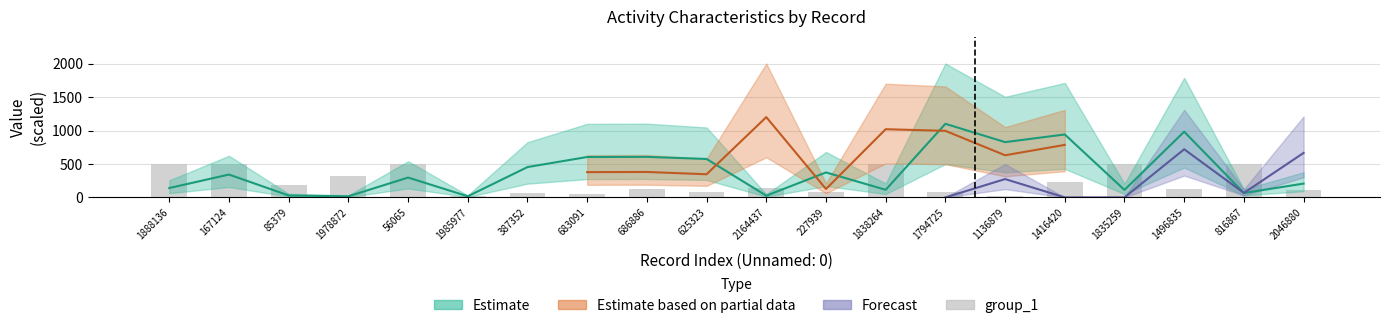

How many bars are there in total?

20